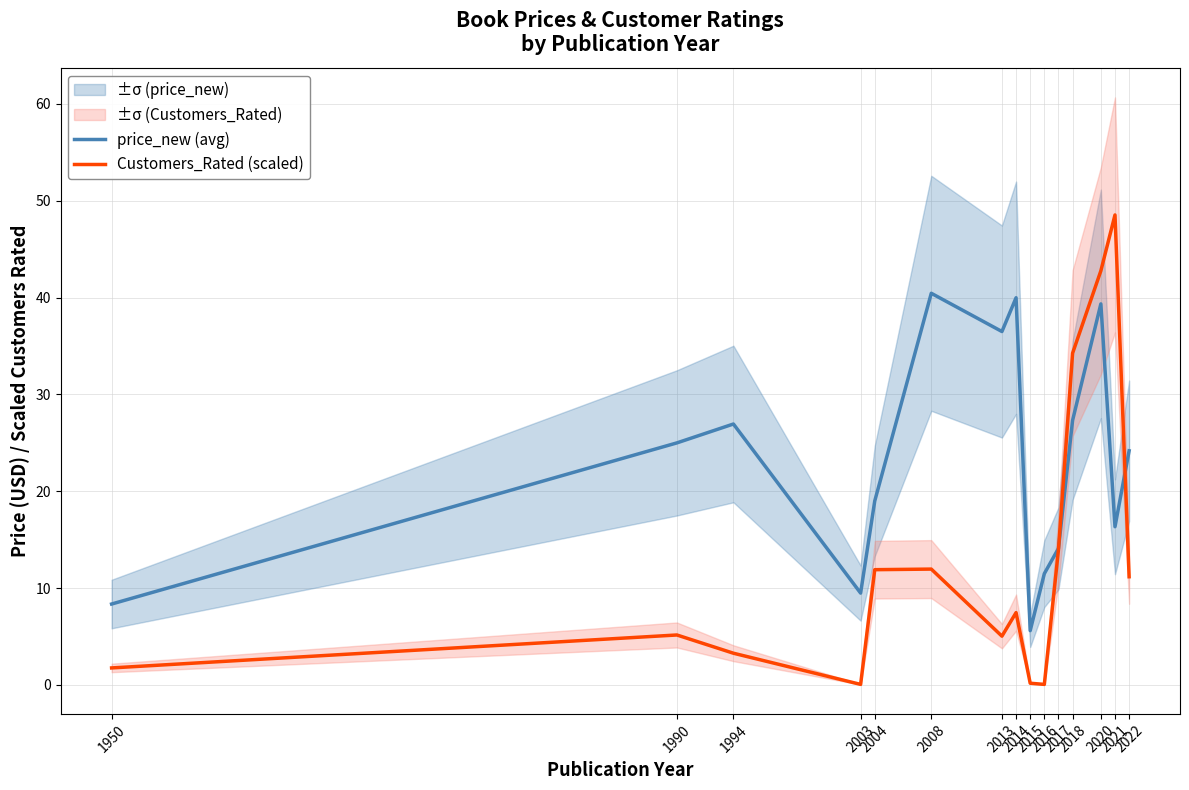

True or false: price_new (avg) has a value of 39.4 at 2020.

True